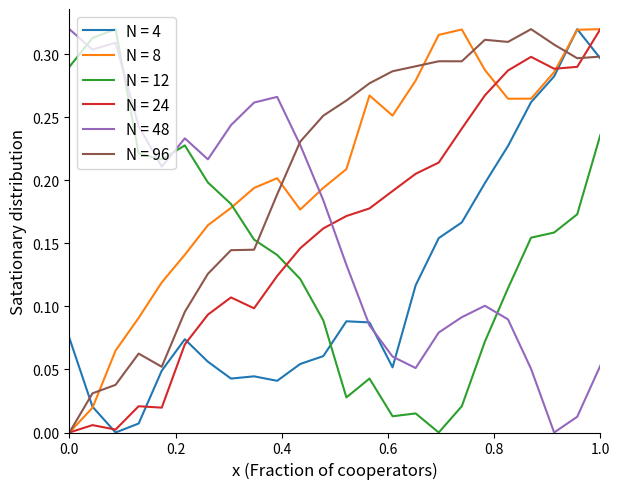

True or false: N = 12 and N = 96 cross at least once.

True